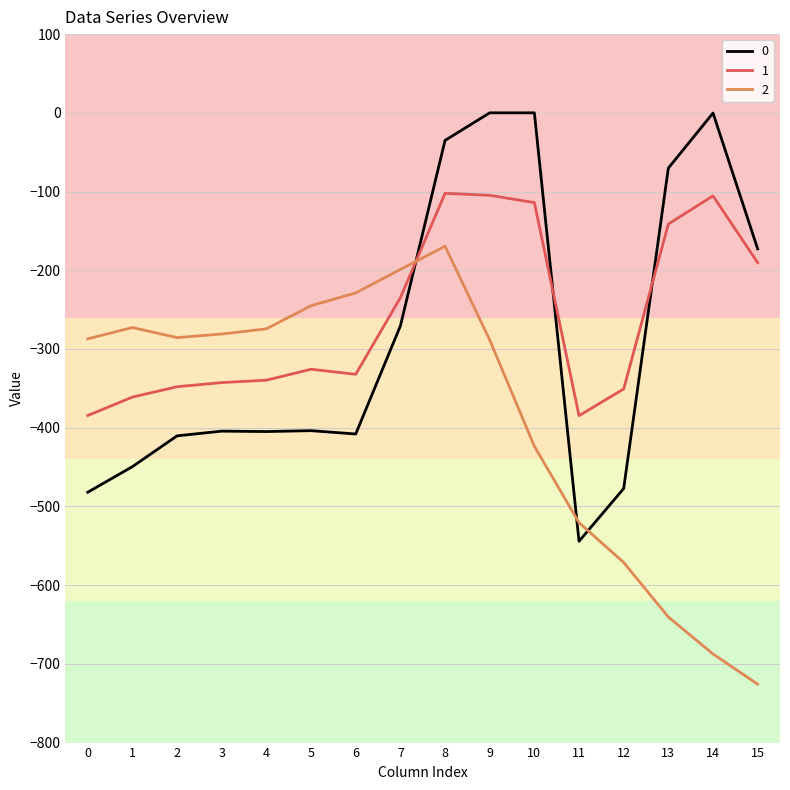

After their last crossing, which series has the higher values: 2 or 1?

1